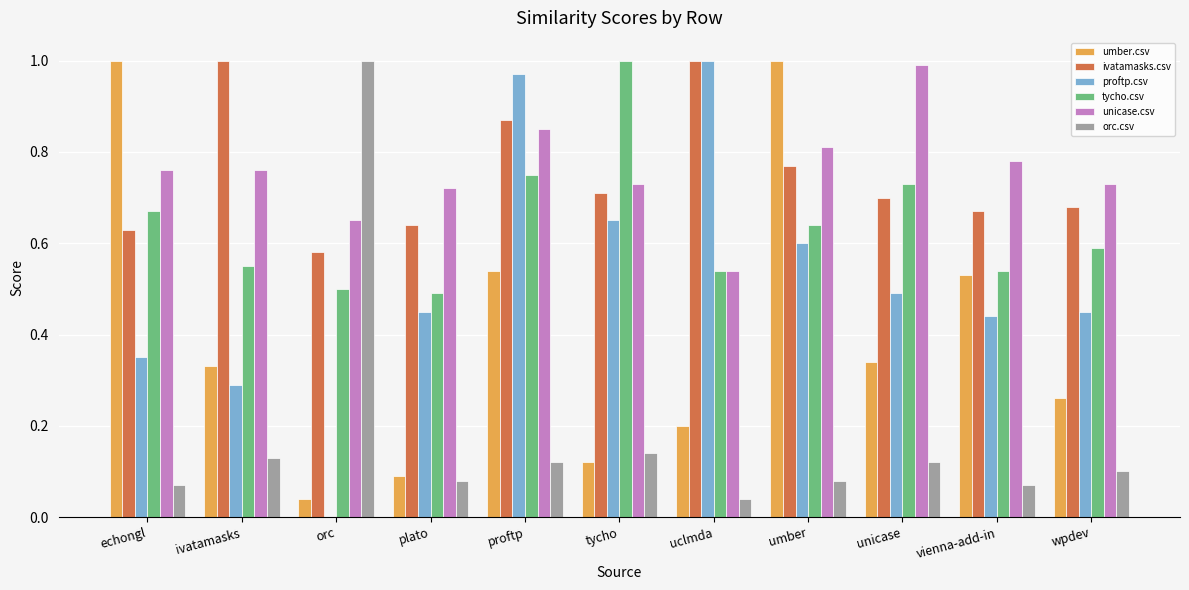

What is the sum of all unicase.csv values?

8.3